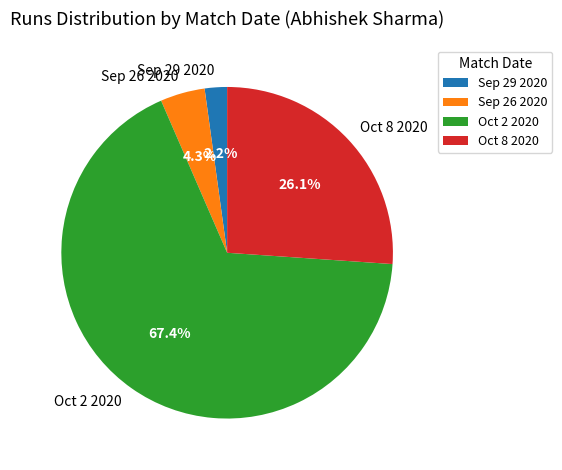

To the nearest percent, what portion does Oct 8 2020 represent?

26%